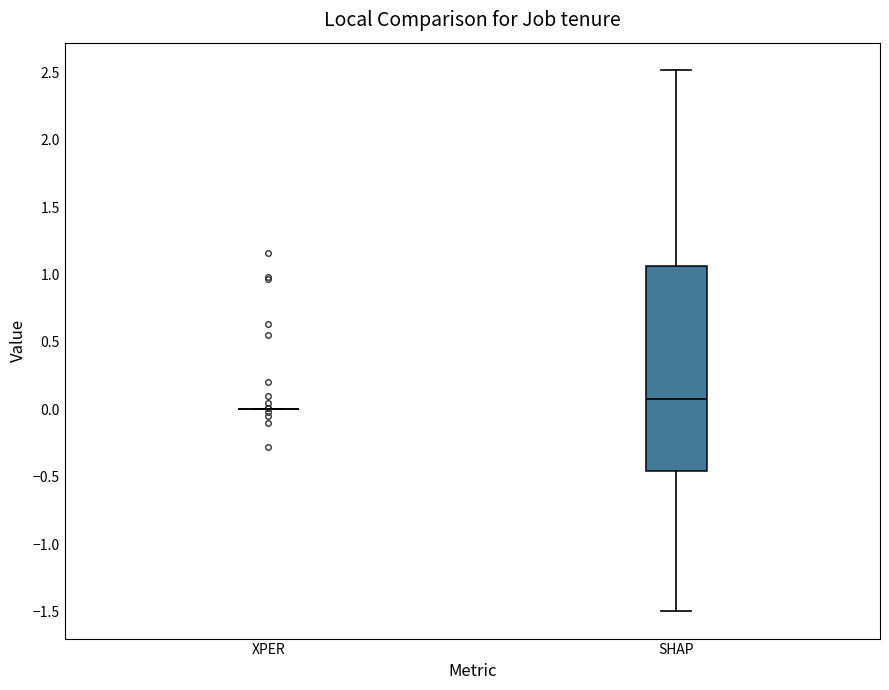

Reading left to right, read every box against the y-axis: the position of its median line, the range the box covers, and the ends of its whiskers. The values are not printed on the chart, so give them approximately, as read against the axis.

XPER: box collapsed to a line at 0.00, whiskers 0.00 to 0.00
SHAP: median 0.10, box -0.45 to 1.05, whiskers -1.50 to 2.50